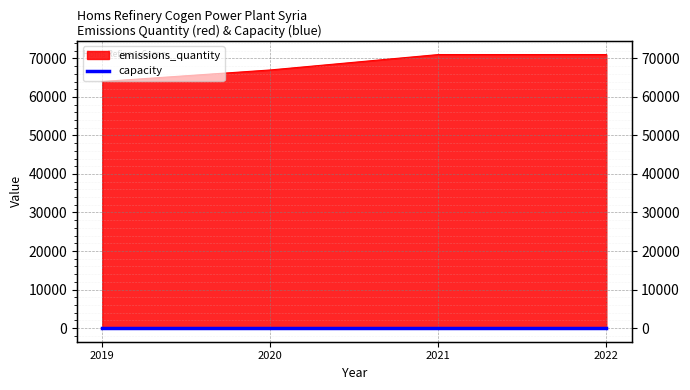

True or false: the data has more than 1 interior local peaks.

False